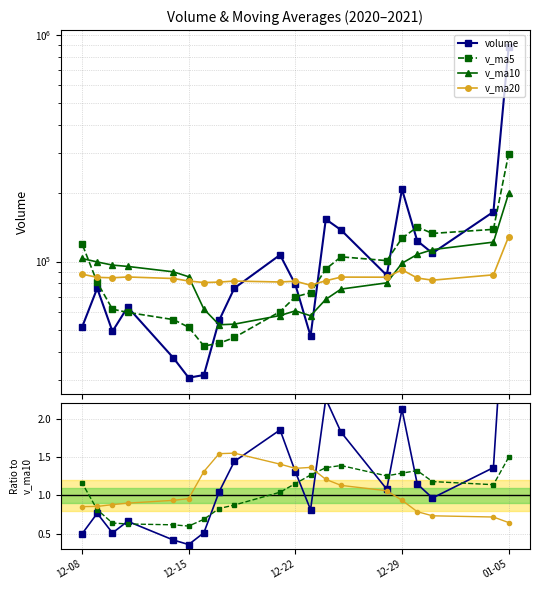

Which series has the largest range (max minus min)?

volume